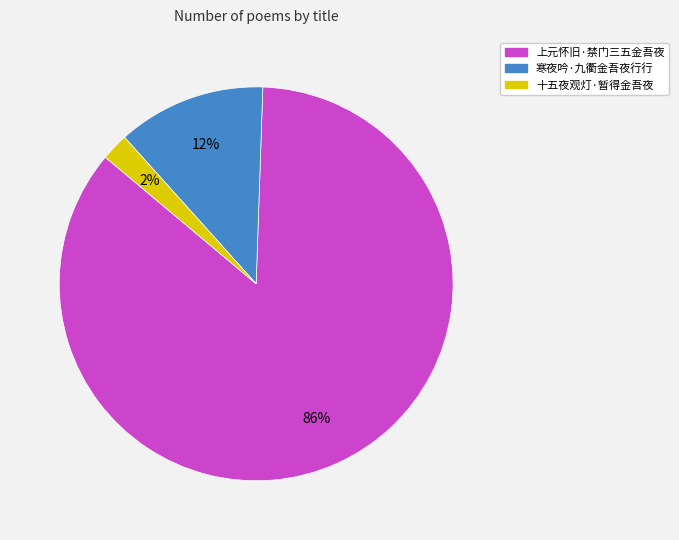

To the nearest percent, what percentage of the pie is 上元怀旧·禁门三五金吾夜?

86%